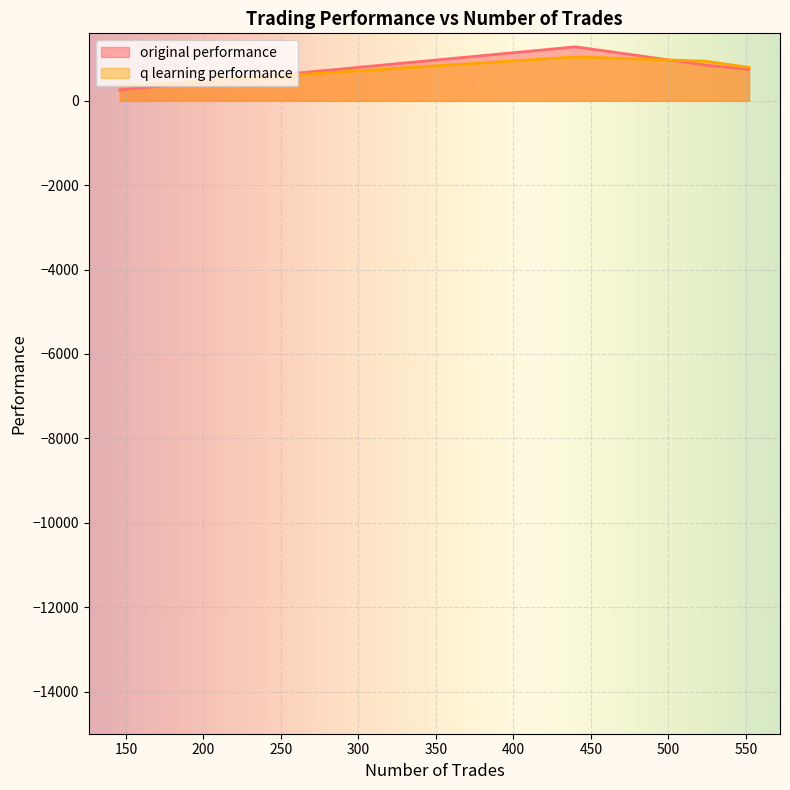

What is the value of the q learning performance point at the 3rd from the left?

1041.2